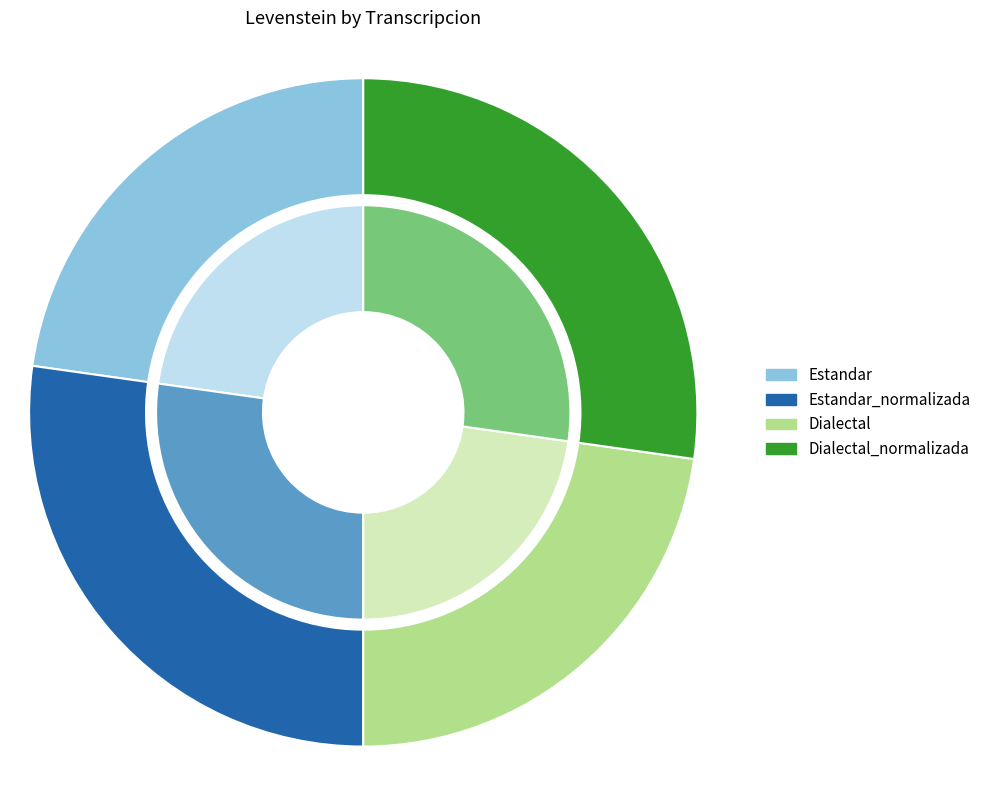

Is it true that Dialectal is 23% of the pie?

True